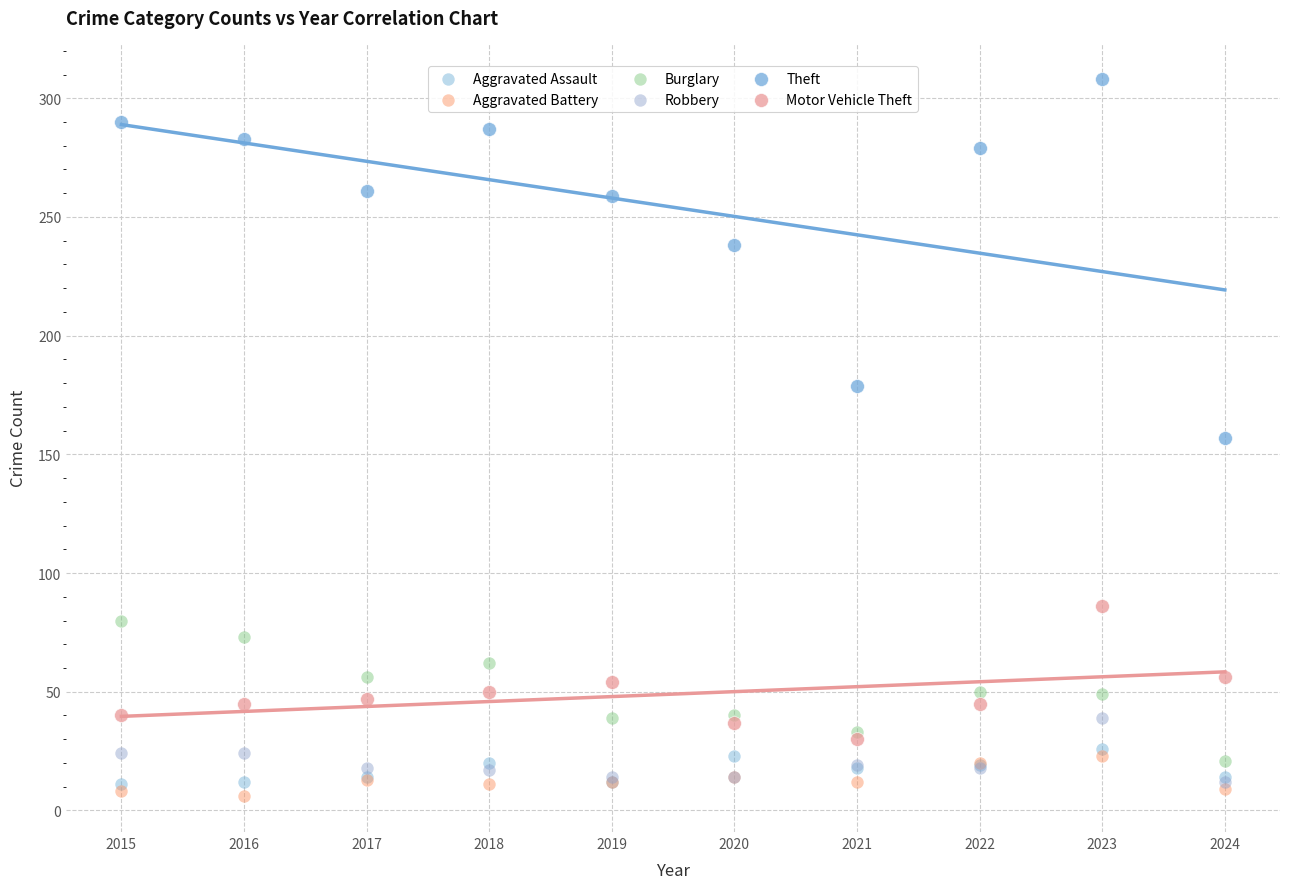

In the Theft series, what Y value is closest to 232?

238